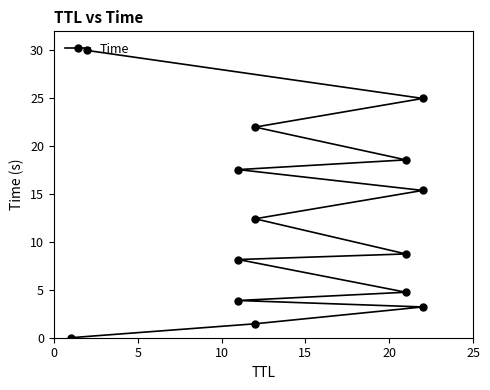

Reading right to left, what are all the values shown in this chart?

30.0	25.0	22.0	18.6	17.6	15.4	12.4	8.8	8.2	4.8	3.9	3.2	1.5	0.0